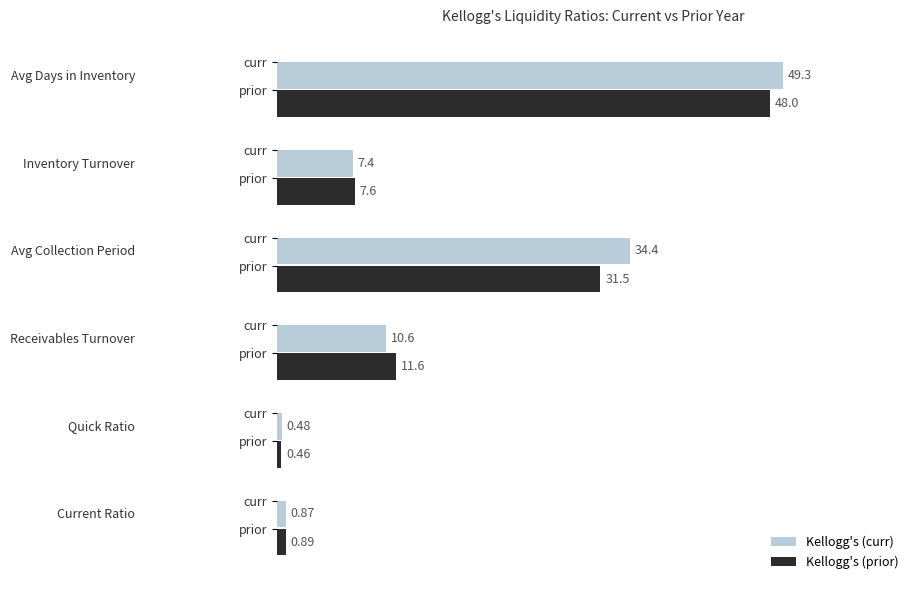

What are all the series names shown in the legend?

Kellogg's (curr), Kellogg's (prior)